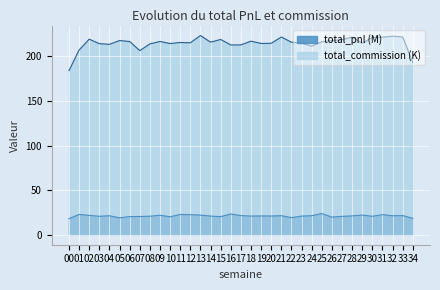

How many lines are shown in the chart?

2